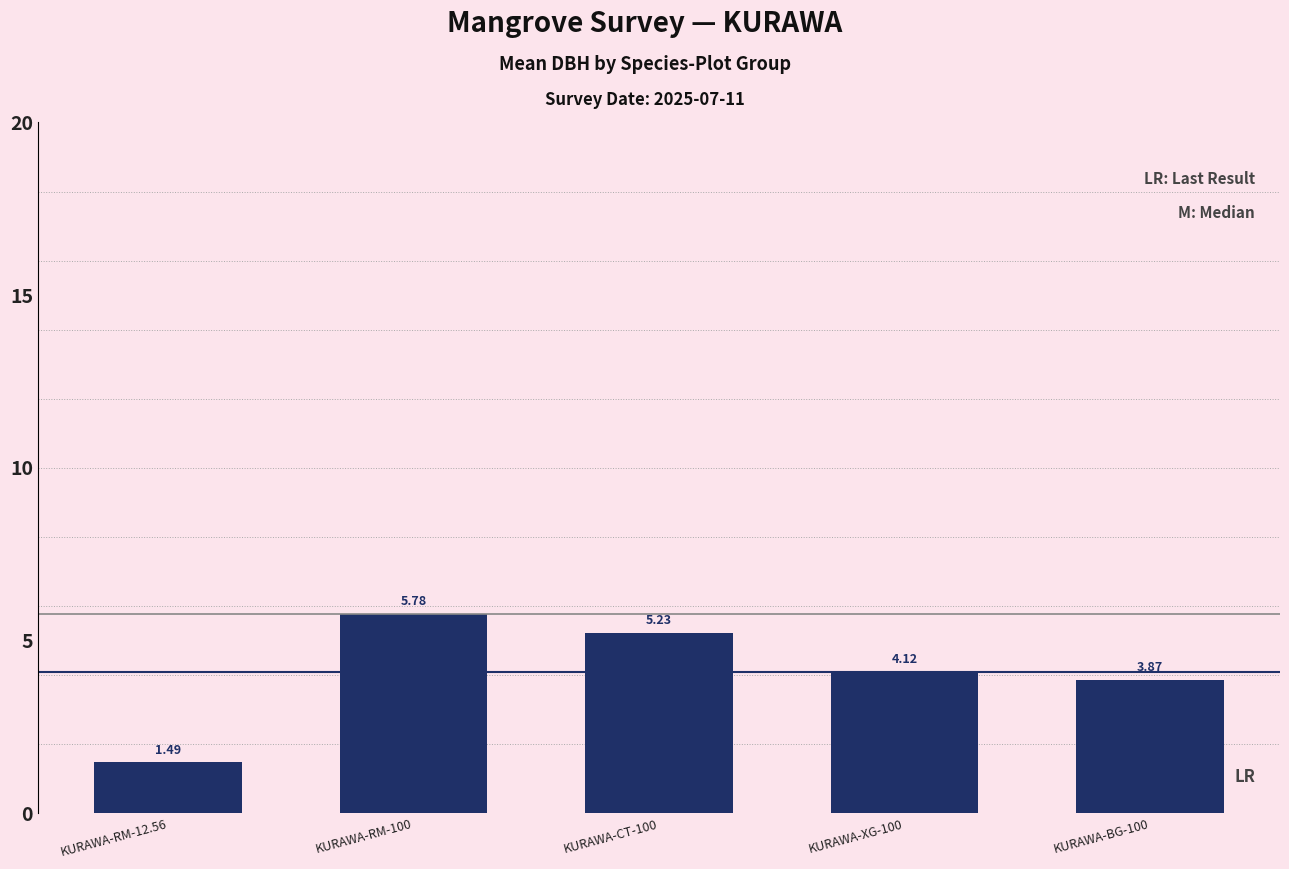

What is the sum of the values at KURAWA-XG-100 and KURAWA-CT-100?

9.4